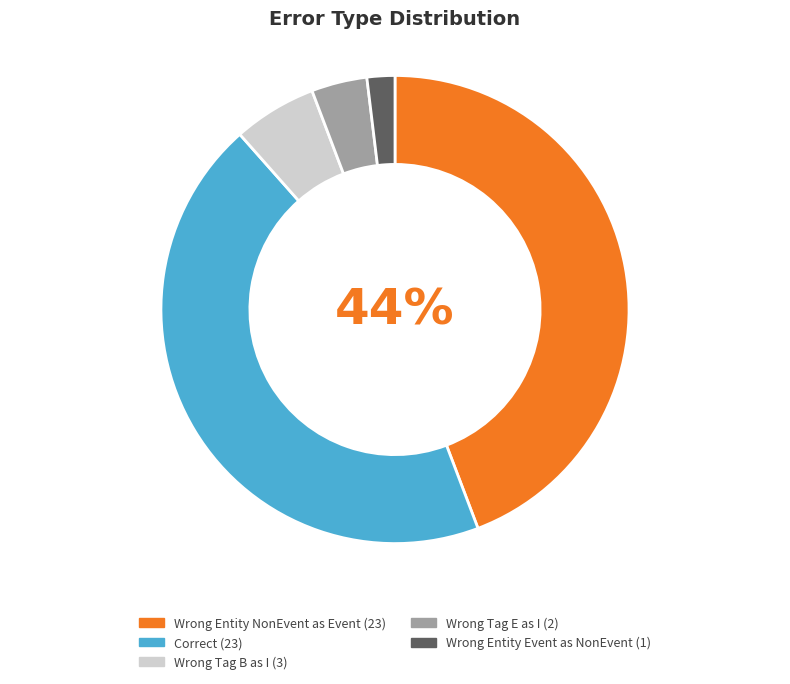

To the nearest percent, what is the average slice percentage?

20%